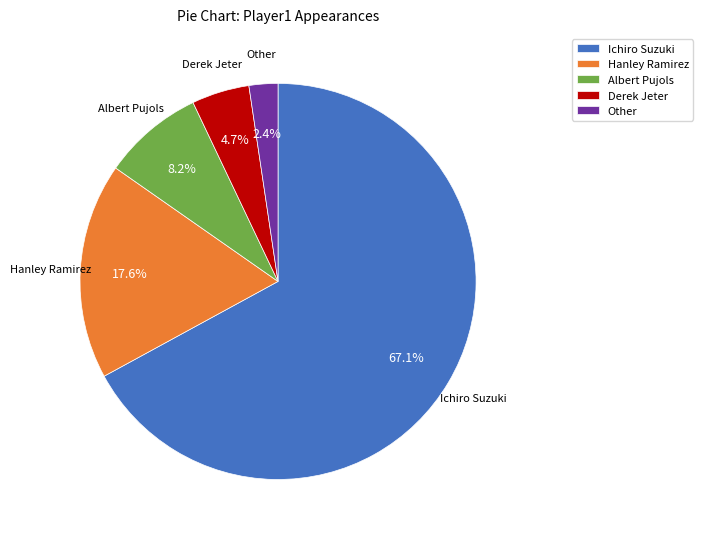

Which category has the smallest portion of the pie?

Other